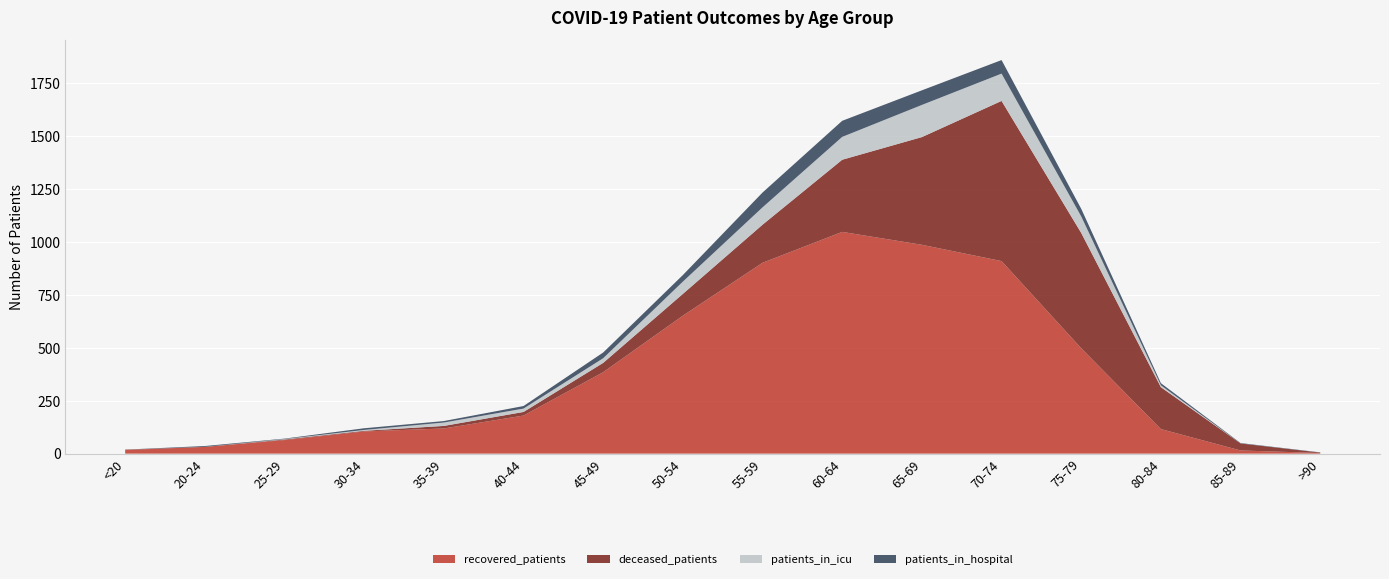

Reading right to left, list all the values displayed in this chart.

recovered_patients: >90=3	85-89=15	80-84=116	75-79=498	70-74=910	65-69=987	60-64=1048	55-59=902	50-54=652	45-49=385	40-44=180	35-39=119	30-34=105	25-29=64	20-24=32	<20=17
deceased_patients: >90=2	85-89=33	80-84=198	75-79=545	70-74=757	65-69=509	60-64=341	55-59=180	50-54=103	45-49=44	40-44=17	35-39=12	30-34=3	25-29=3	20-24=0	<20=2
patients_in_icu: >90=0	85-89=0	80-84=9	75-79=78	70-74=129	65-69=152	60-64=108	55-59=82	50-54=58	45-49=22	40-44=16	35-39=16	30-34=4	25-29=2	20-24=0	<20=0
patients_in_hospital: >90=1	85-89=2	80-84=10	75-79=36	70-74=64	65-69=69	60-64=76	55-59=70	50-54=31	45-49=27	40-44=12	35-39=7	30-34=8	25-29=2	20-24=4	<20=0